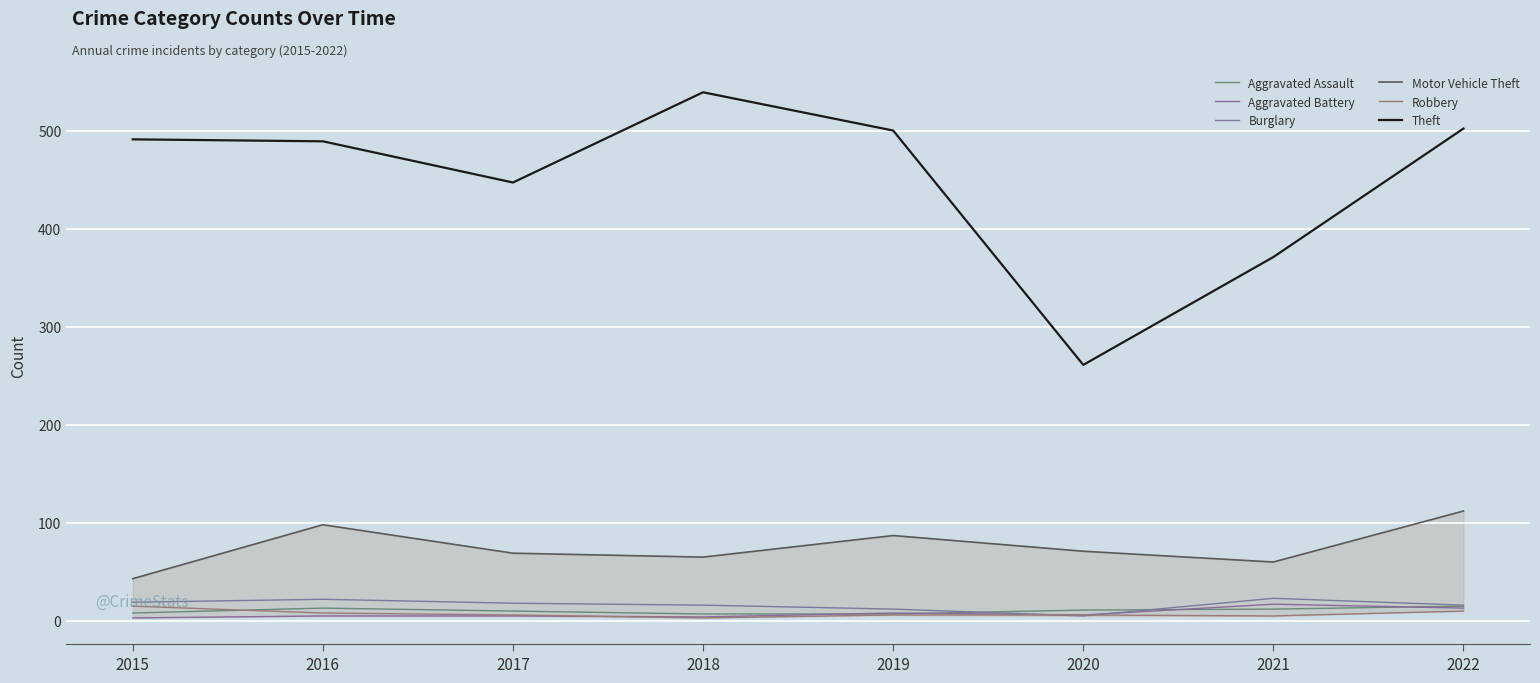

What is the approximate value of Theft at 2018, to the nearest 50?

550